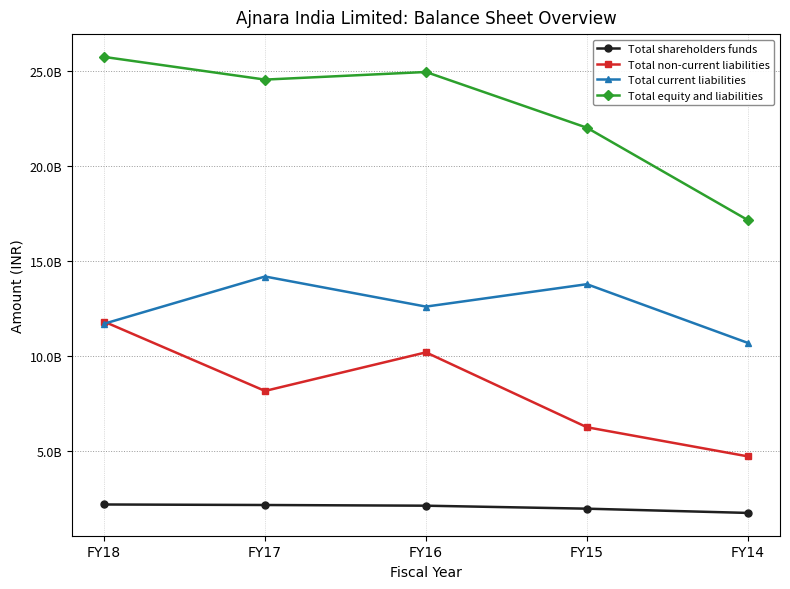

Does the chart have visible grid lines?

Yes